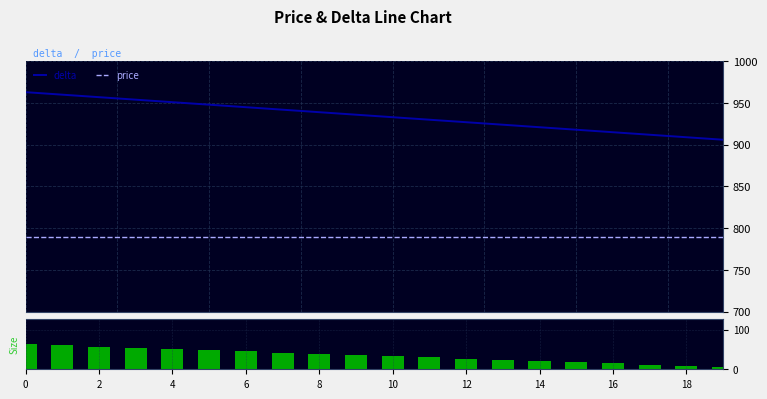

Is the value of size at 12 greater than the value of delta at 12?

No